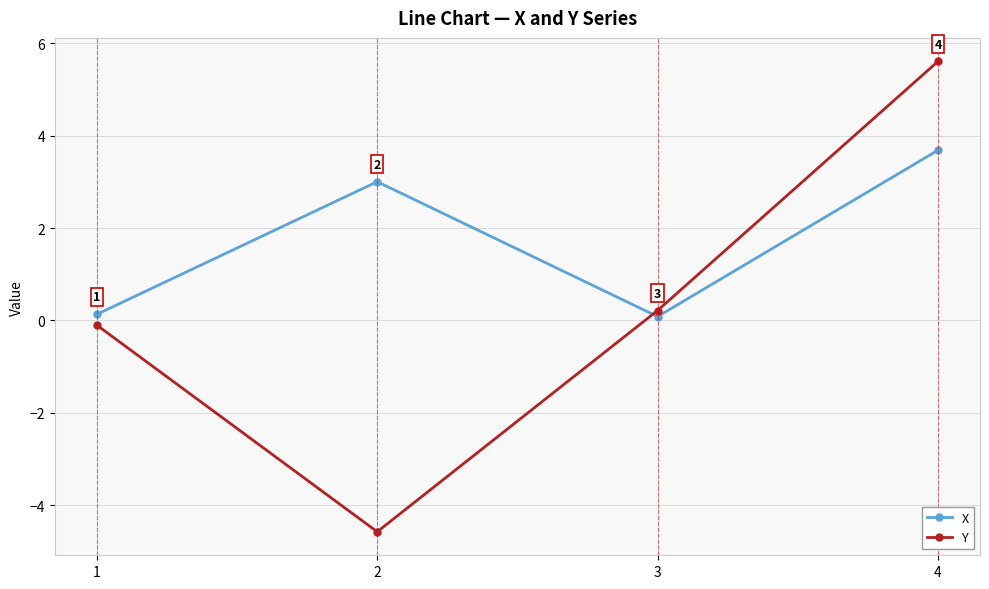

At which label is X closest to 1?

1